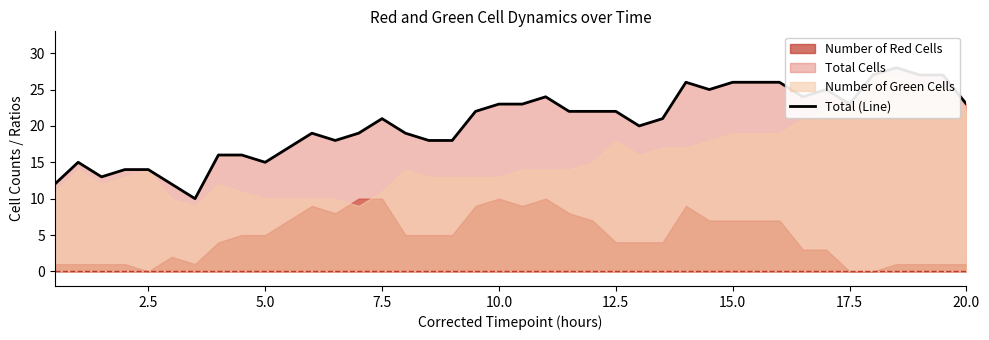

How many categories are shown in the chart?

40